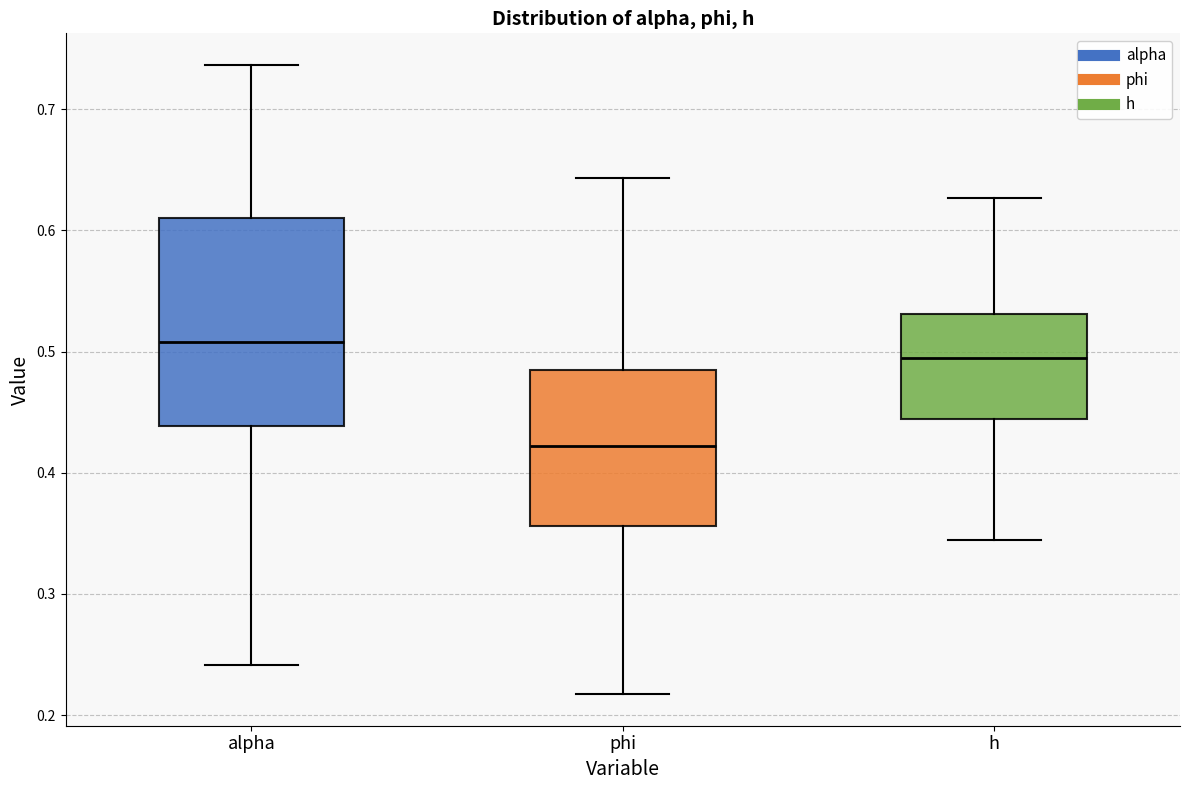

Which box's median line is the lowest?

phi